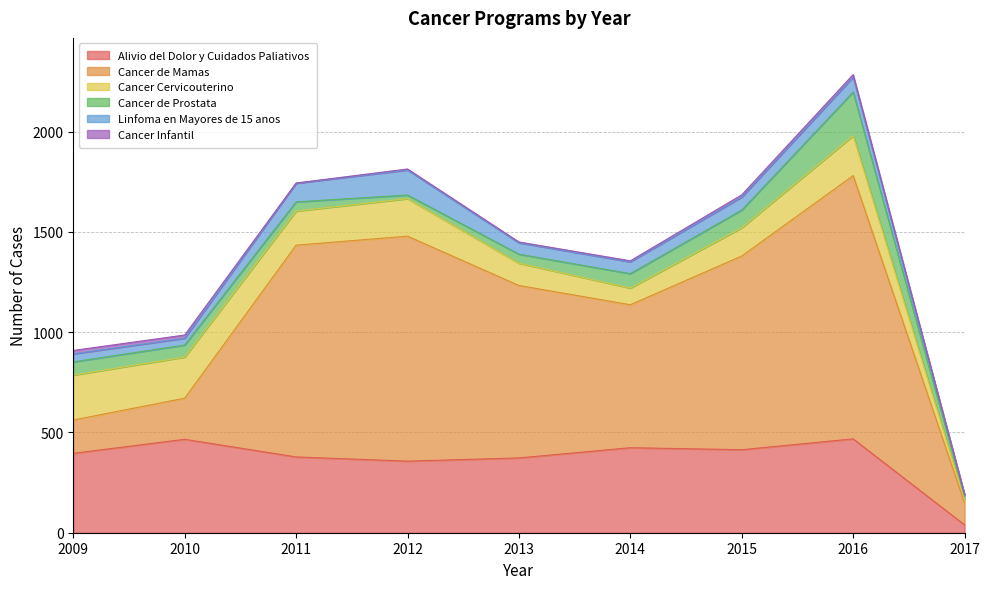

Where is the first local maximum for Cancer de Mamas?

2012